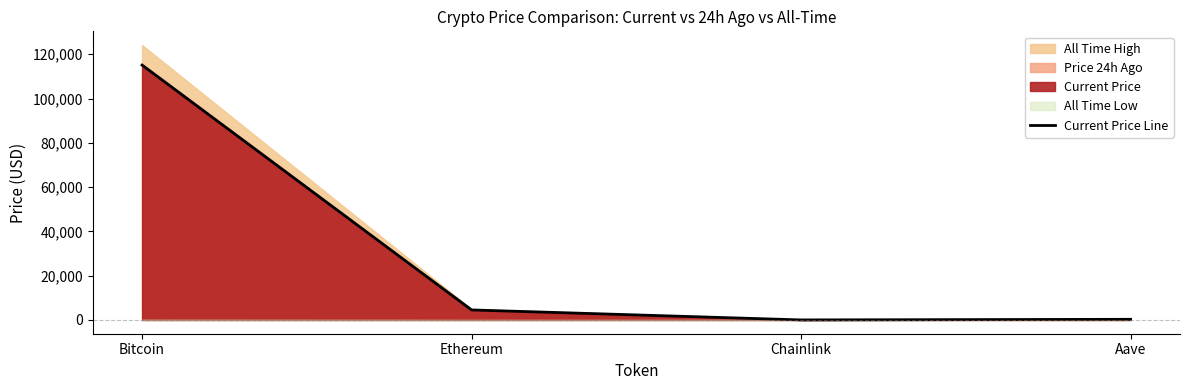

What is the value of the 3rd point from the left?

23.4